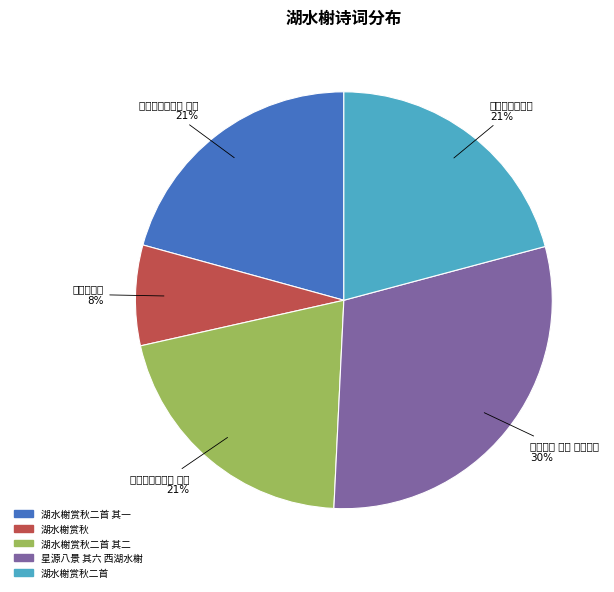

How many segments does this pie chart have?

5